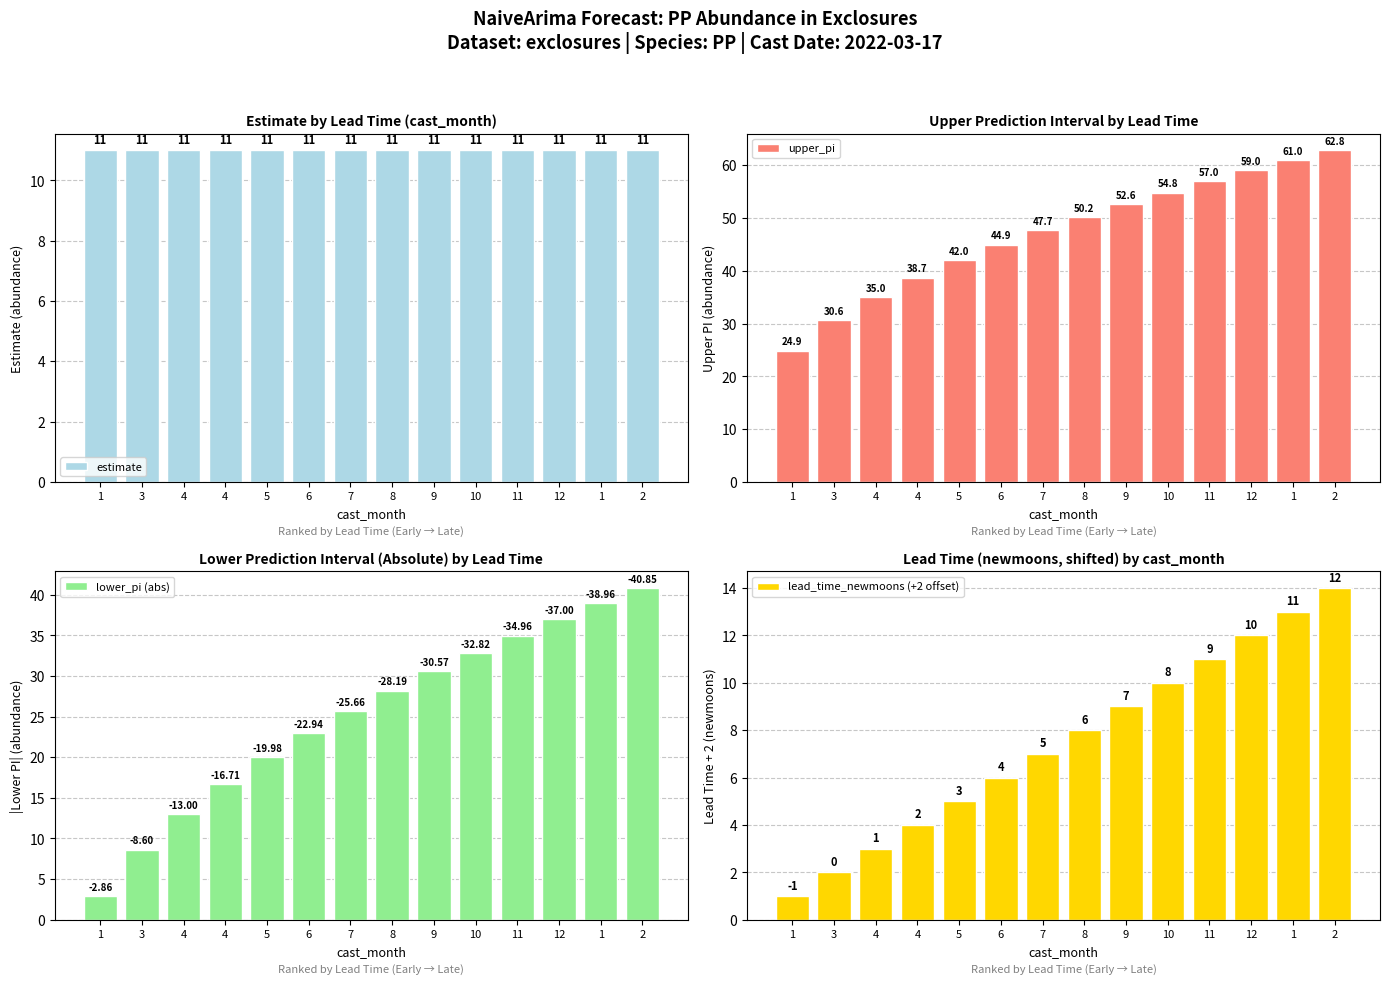

Rank the categories by upper_pi value from highest to lowest.

2, 1, 12, 11, 10, 9, 8, 7, 6, 5, 4, 4, 3, 1